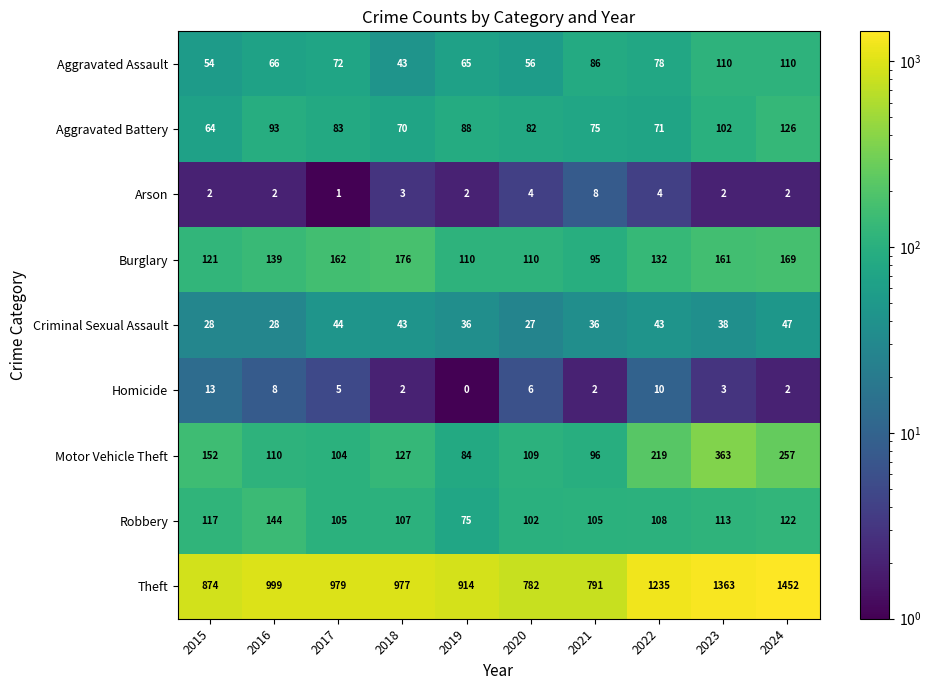

Which series has the largest total across all categories?

Theft